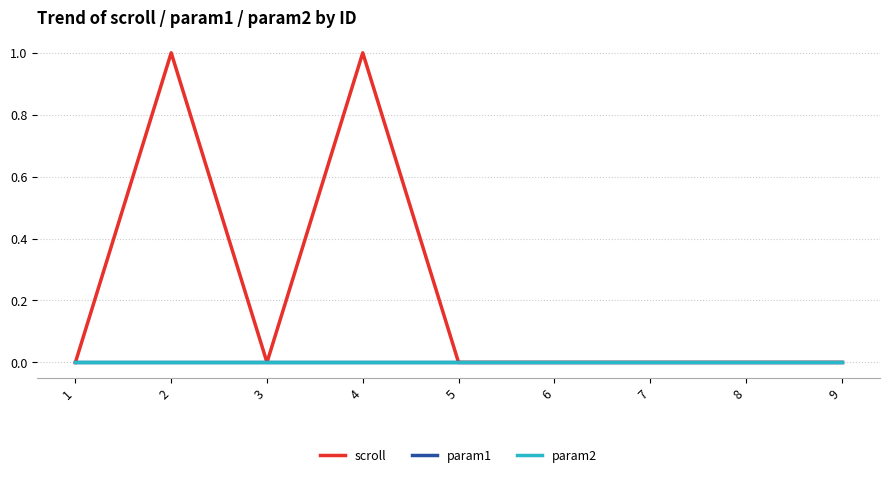

Reading left to right, list all the values displayed in this chart.

scroll: 0	1	0	1	0	0	0	0	0
param1: 0	0	0	0	0	0	0	0	0
param2: 0	0	0	0	0	0	0	0	0